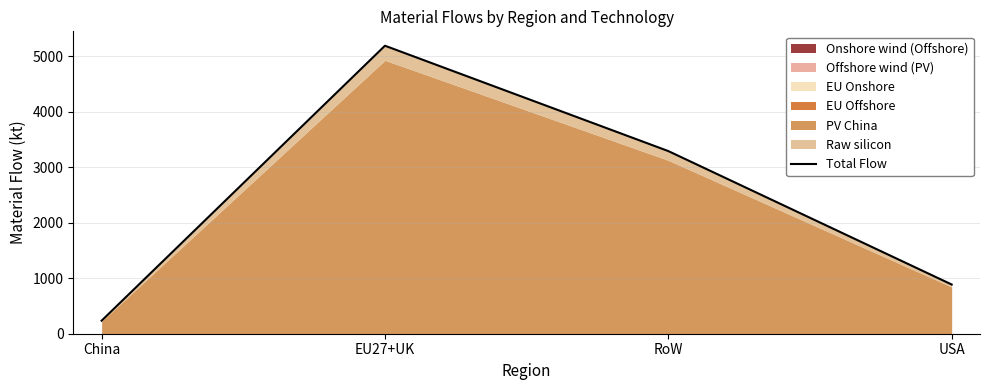

How many lines are shown in the chart?

1